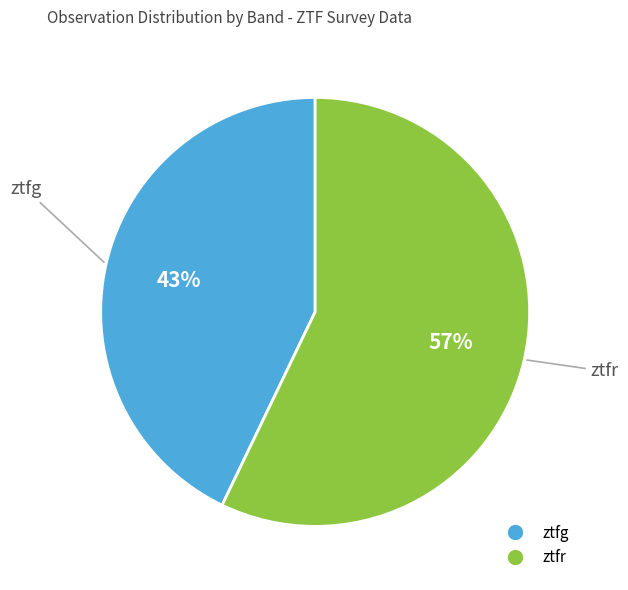

What percentage is the ztfr slice, to the nearest percent?

57%